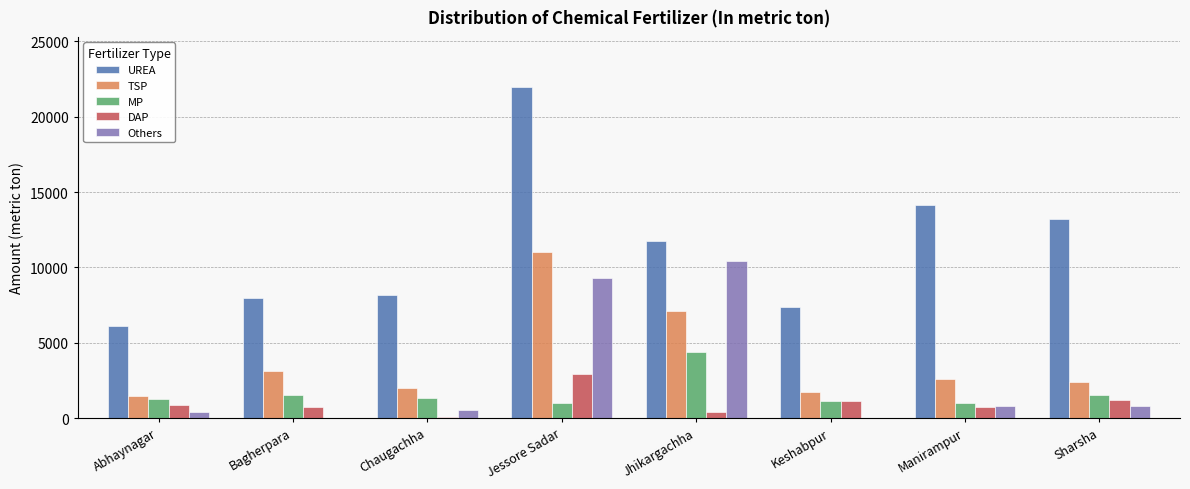

Which series has the largest range (max minus min)?

UREA